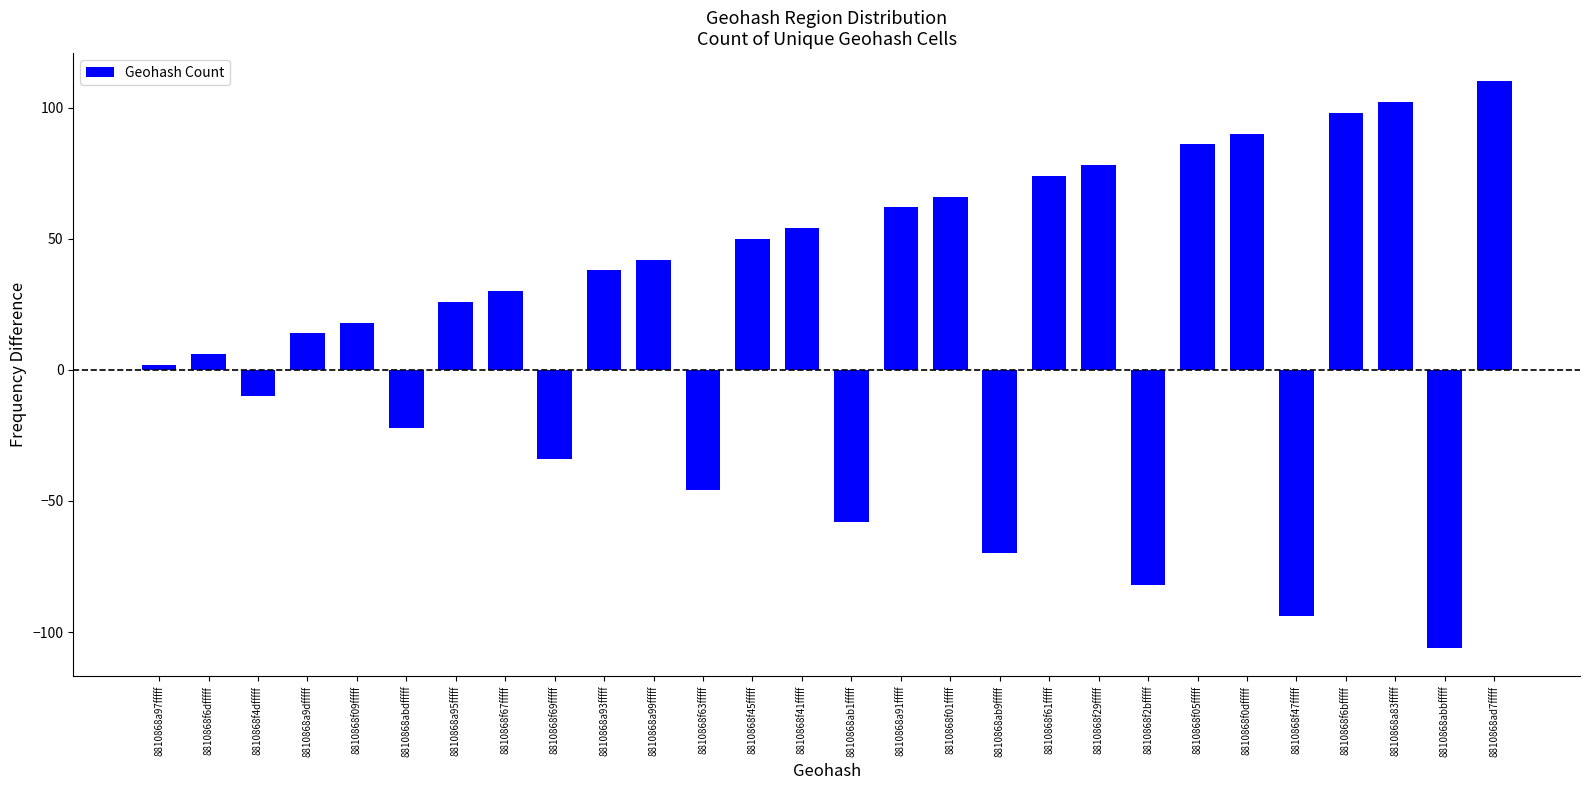

What is the maximum value shown in the chart?

110